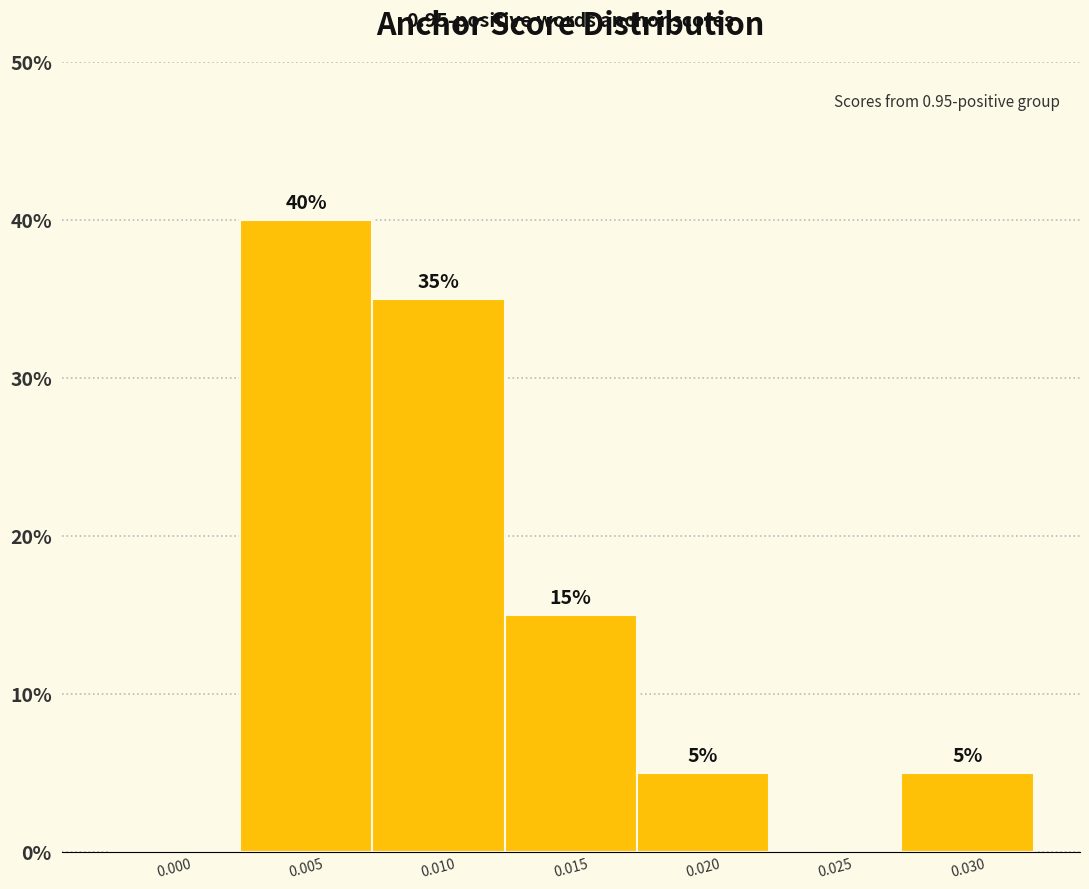

Reading left to right, transcribe all the data shown in this chart.

0.000=0	0.005=40	0.010=35	0.015=15	0.020=5	0.025=0	0.030=5